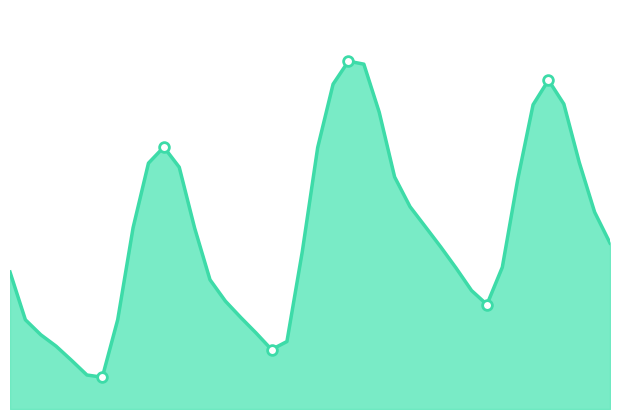

What is the maximum value shown in the chart?

0.8